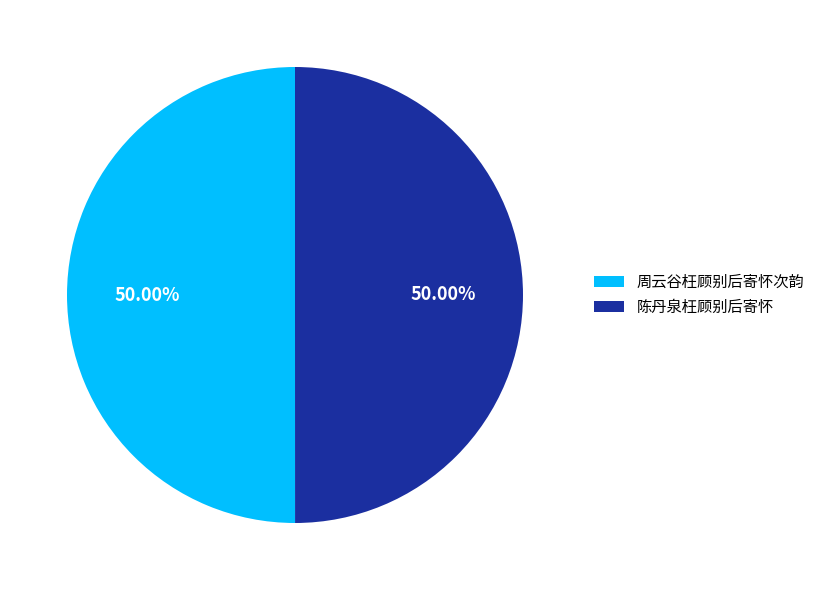

True or false: 周云谷枉顾别后寄怀次韵 accounts for 50% of the total.

True